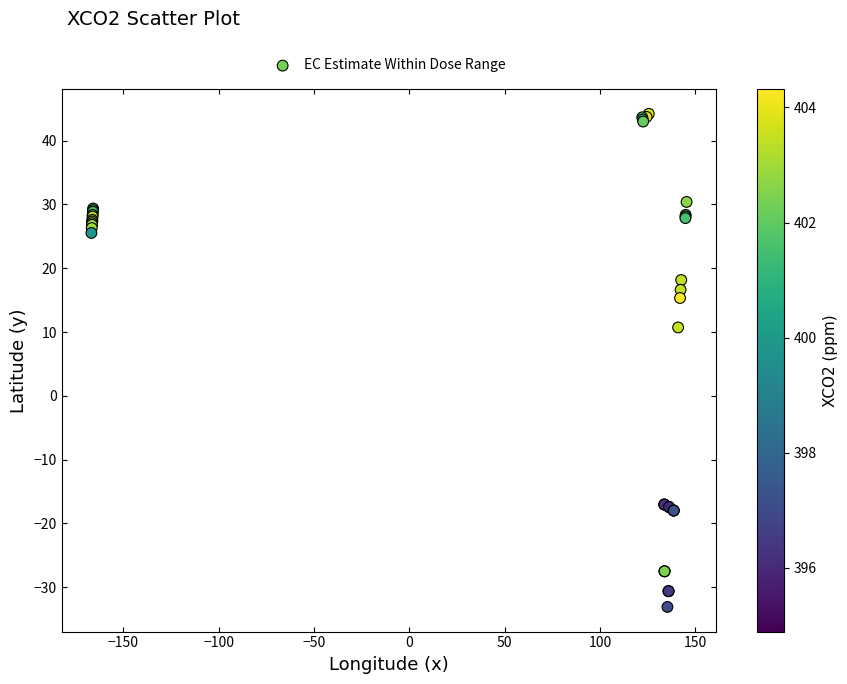

What Y value in the scatter plot is closest to 5?

10.7